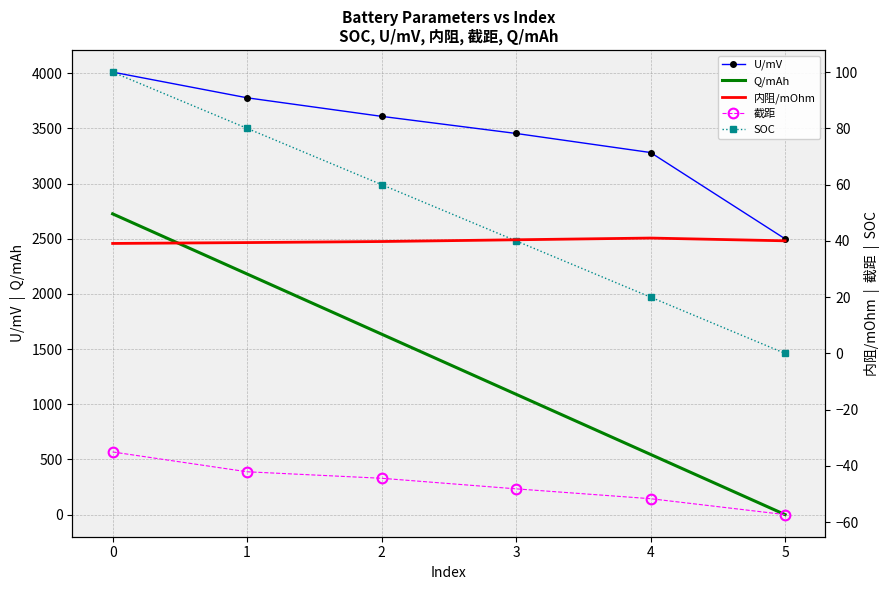

What is the spread (max minus min) of values at 5?

2556.2